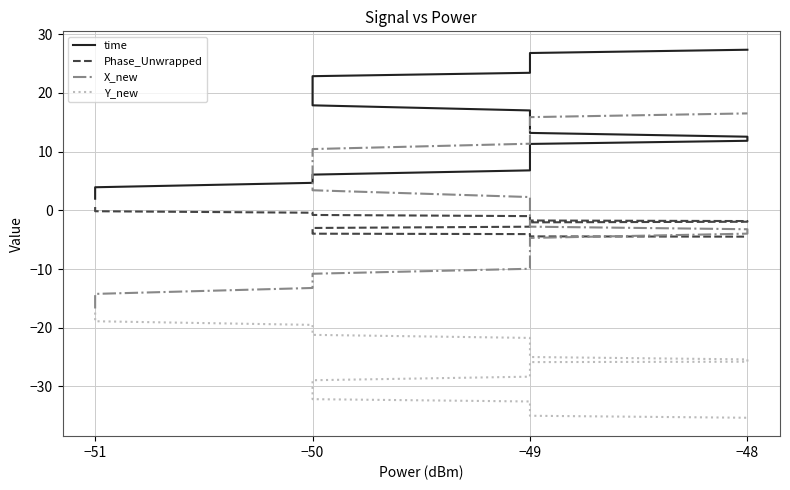

True or false: Phase_Unwrapped and X_new cross at least once.

True